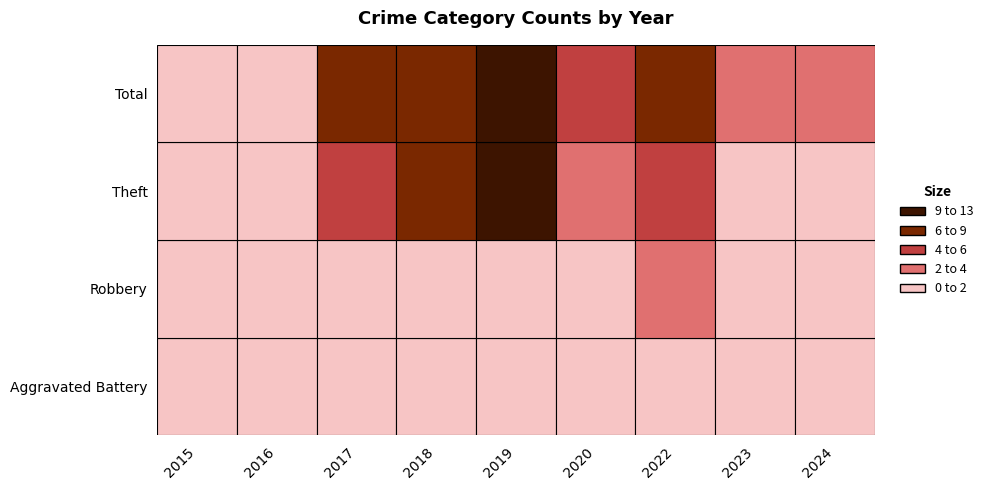

The Theft series shows 1 at 2022. True or false?

False